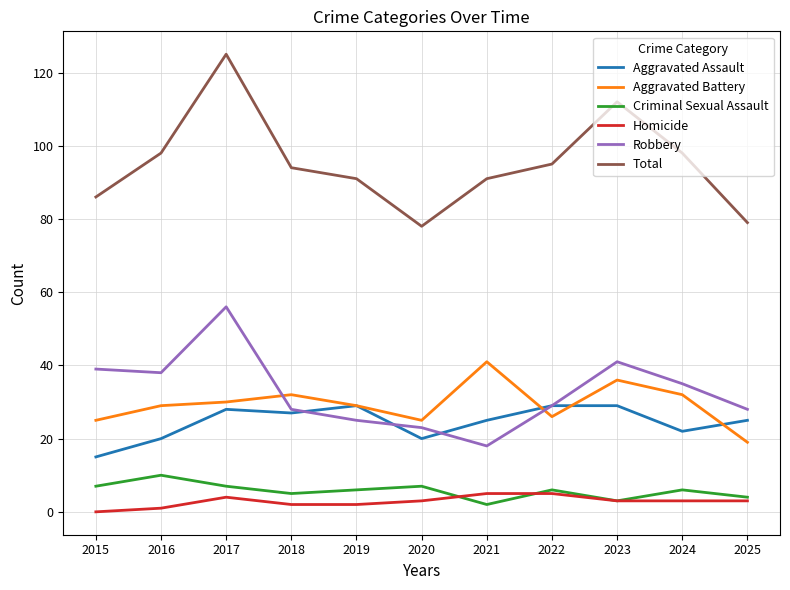

Which series has the largest total across all categories?

Total